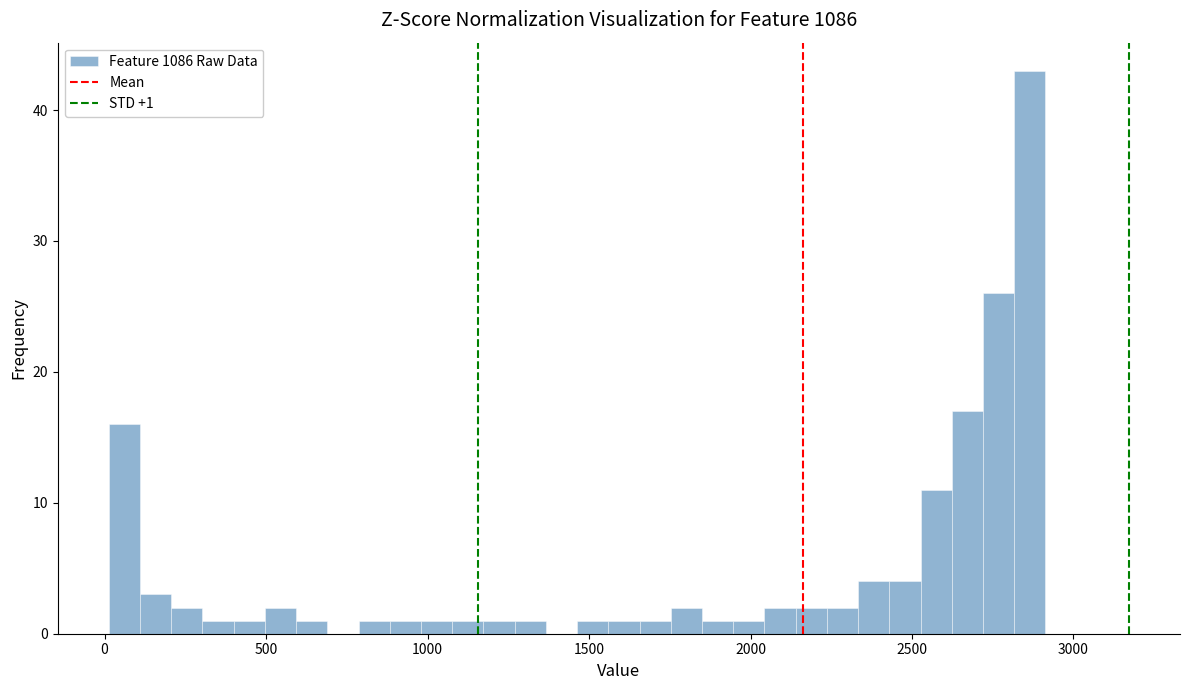

Around what value on the x-axis is the tallest bar? Give the approximate position of its centre, as read against the axis.

2850